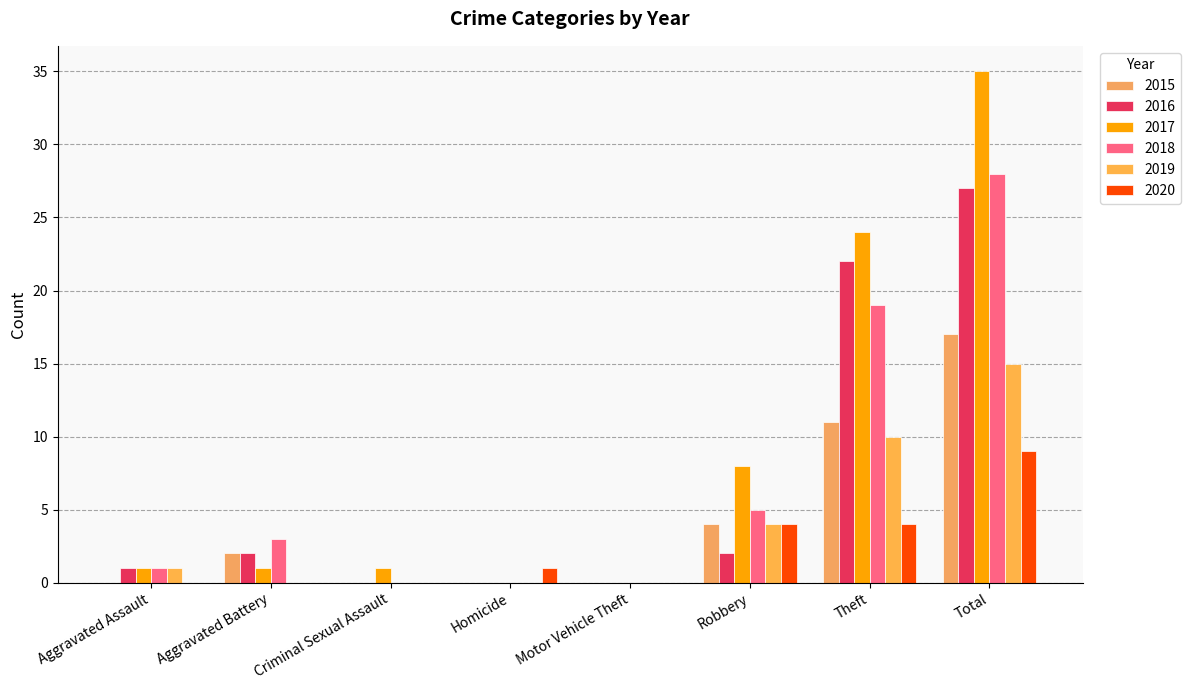

How many series are shown in this chart?

6